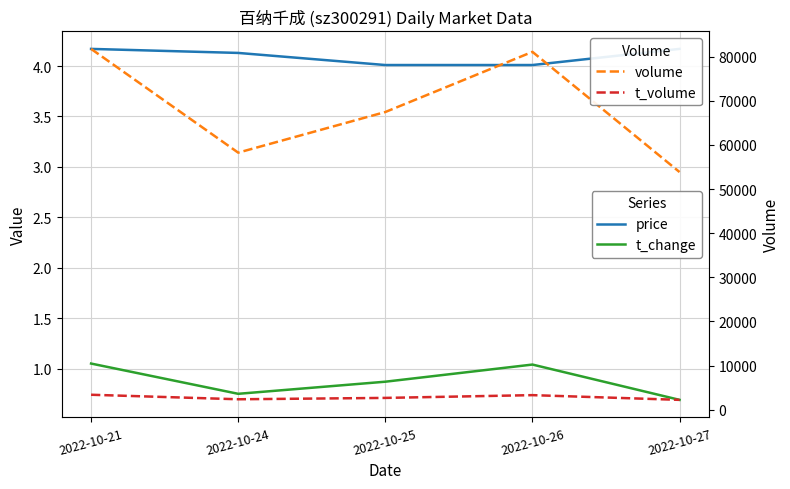

How many lines are shown in the chart?

4